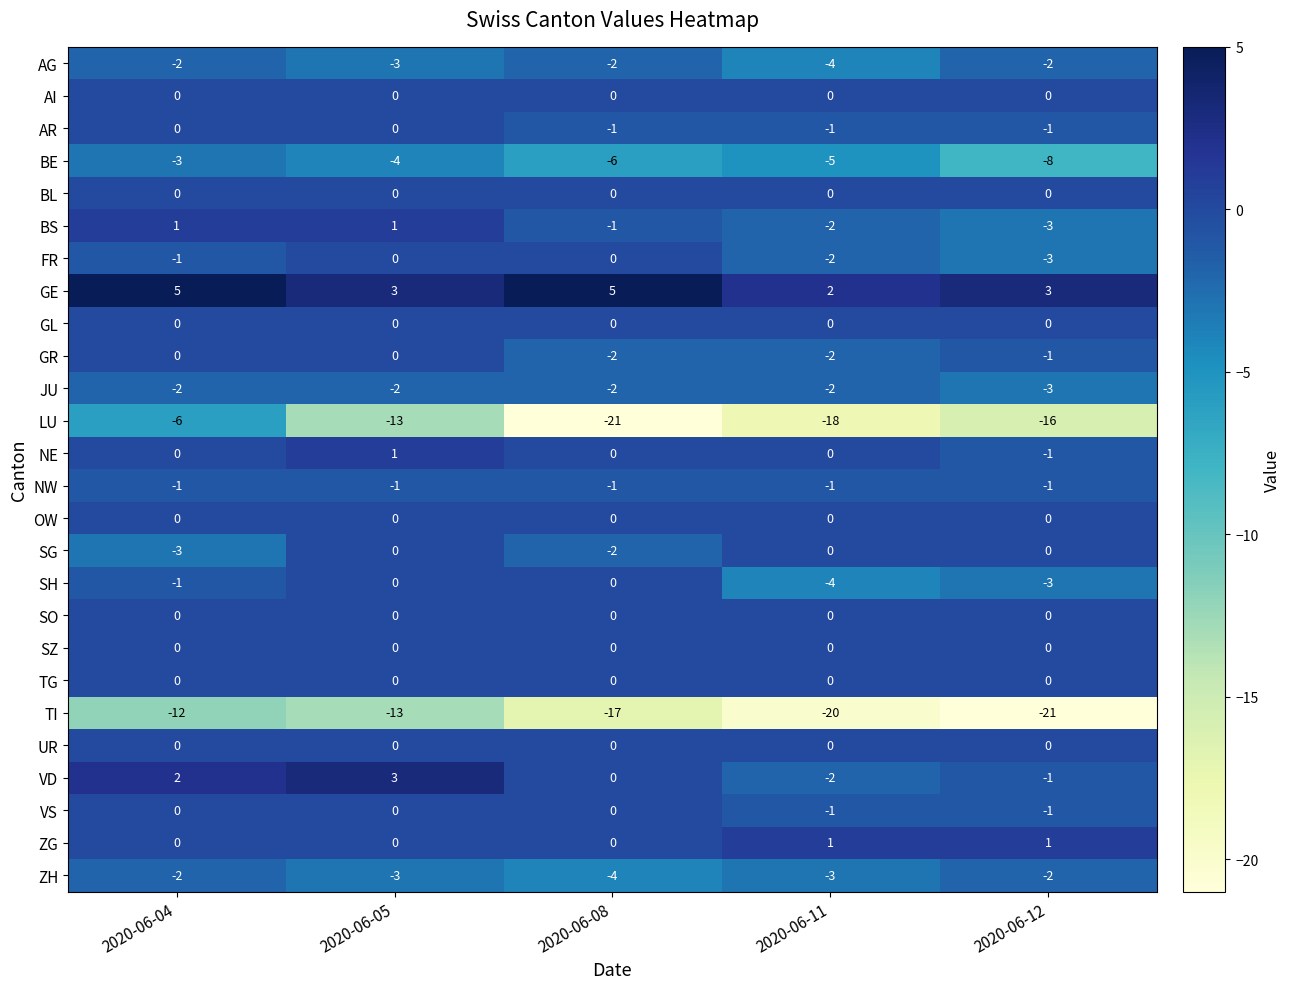

Is it true that GL equals 0 at 2020-06-11?

True